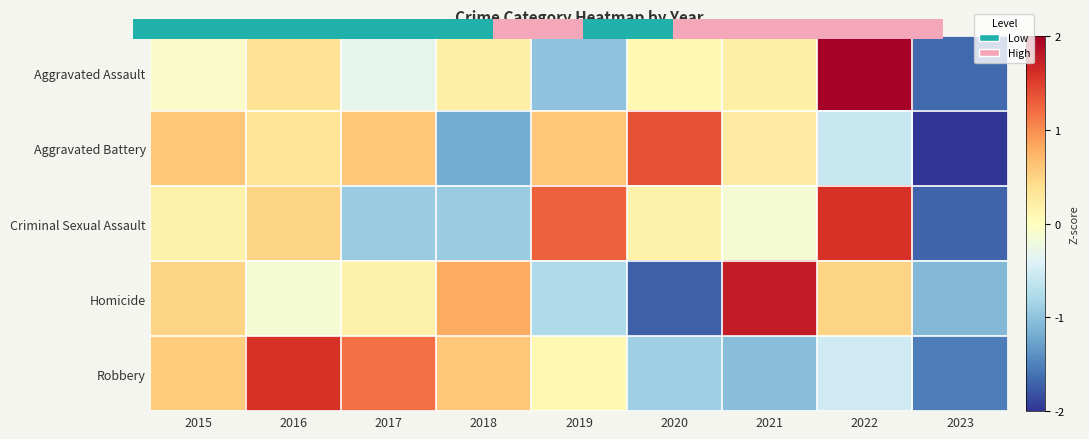

Which series has the largest range (max minus min)?

Aggravated Assault